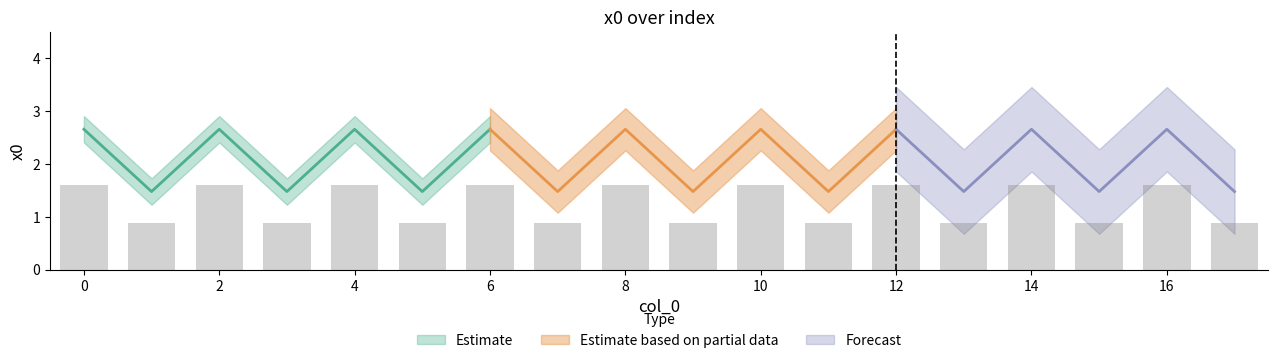

List the labels in order of value, largest first.

4, 2, 12, 6, 10, 16, 14, 8, 0, 1, 9, 15, 17, 11, 13, 3, 7, 5